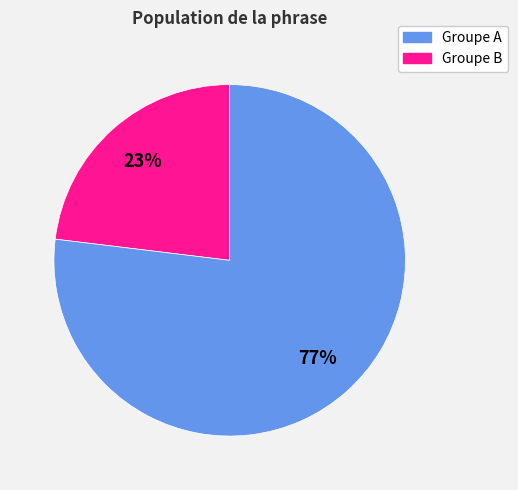

To the nearest percent, what is the average slice percentage?

50%